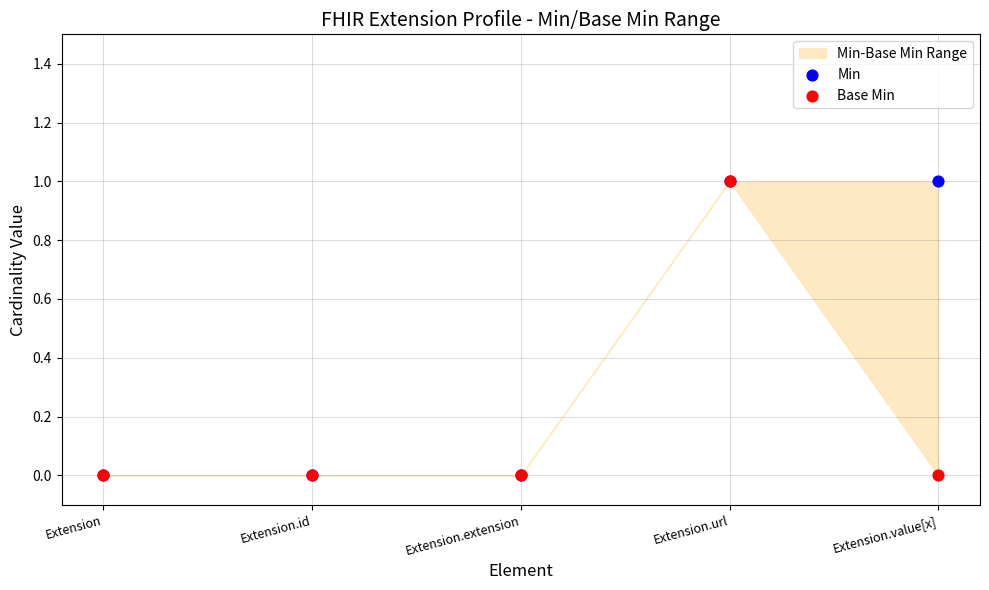

Which series has the largest Y range (max minus min)?

Min